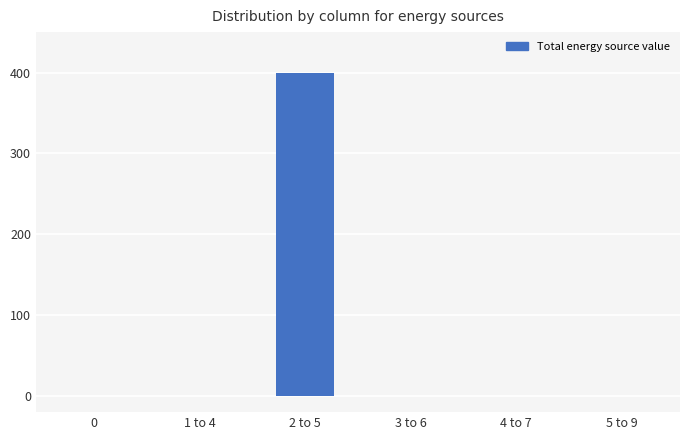

What is the greatest value displayed?

400